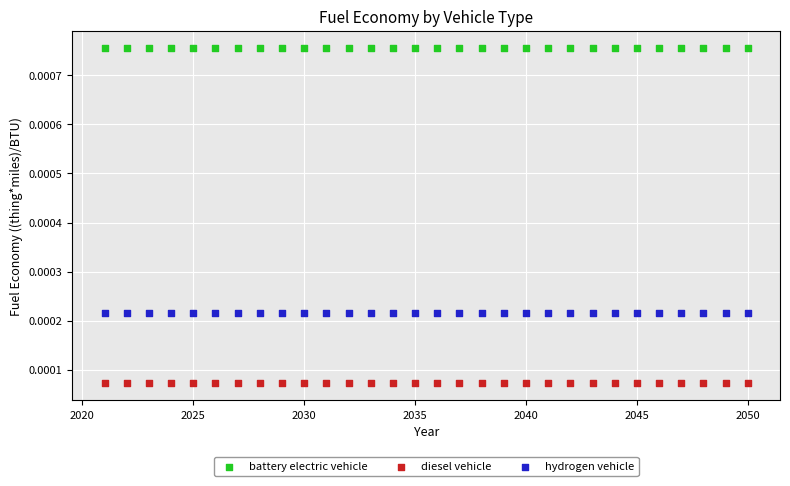

Which series contains the highest Y value?

battery electric vehicle